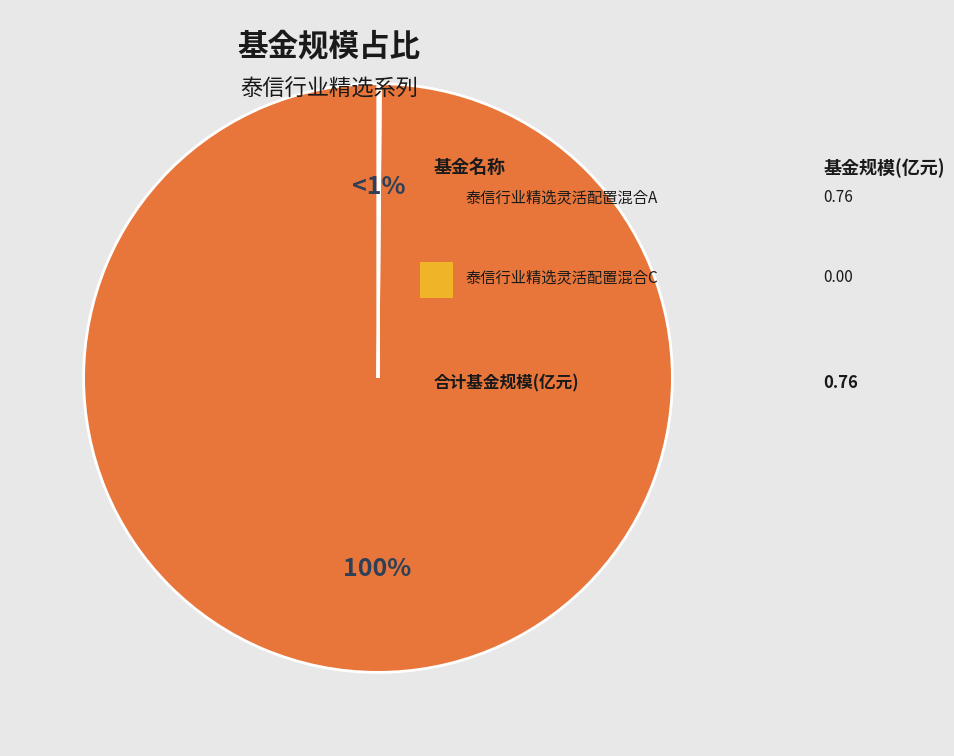

To the nearest percent, what is the difference between the largest and smallest slice percentages?

100%